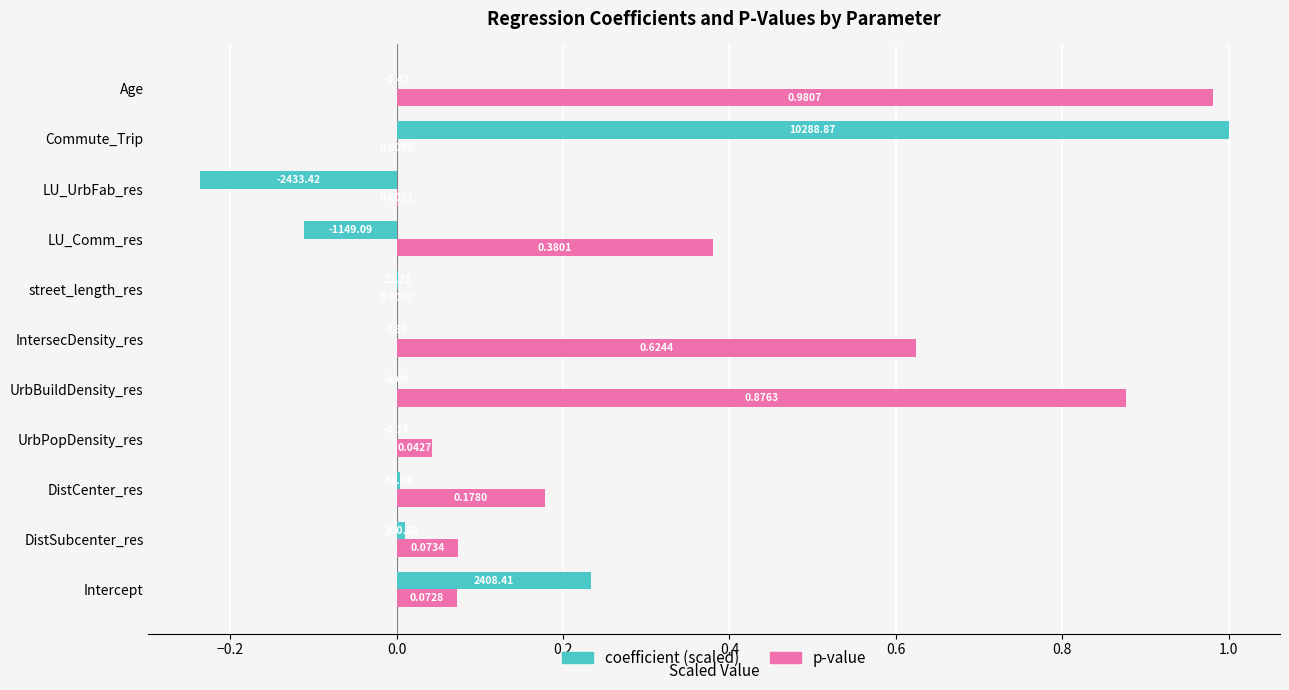

Which category has the highest value across all series?

Commute_Trip